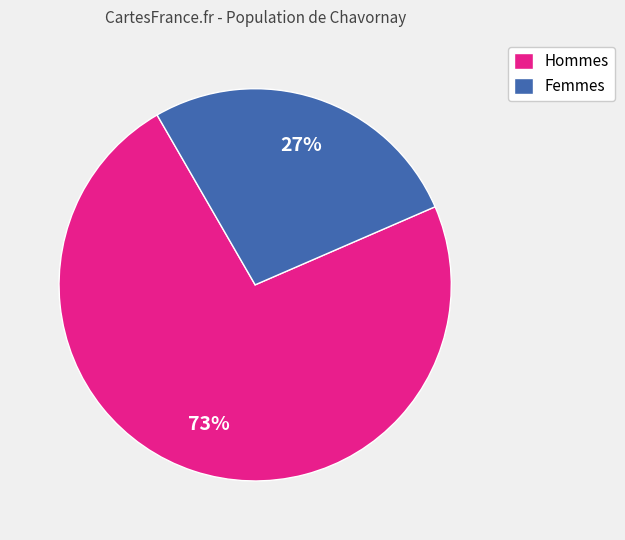

What is the majority slice?

Hommes